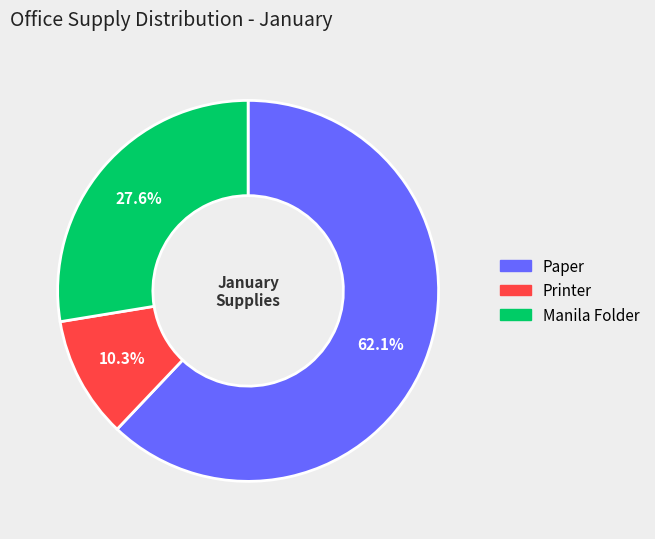

What is the ratio of the value at Printer to the value at Paper?

0.2